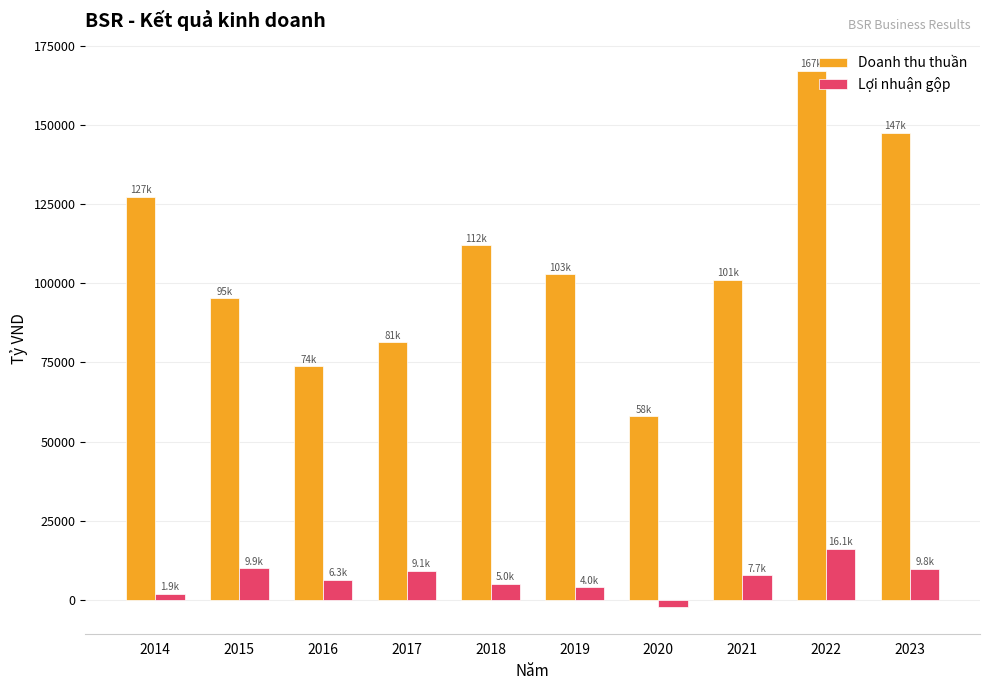

Which series has the largest total across all categories?

Doanh thu thuần